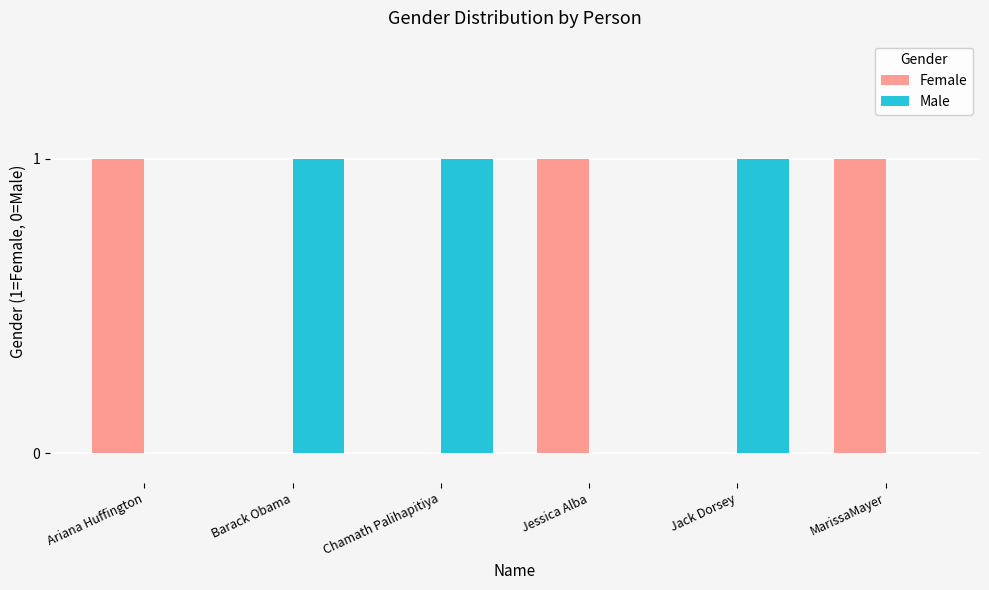

Is it true that Female equals 1 at Ariana Huffington?

True